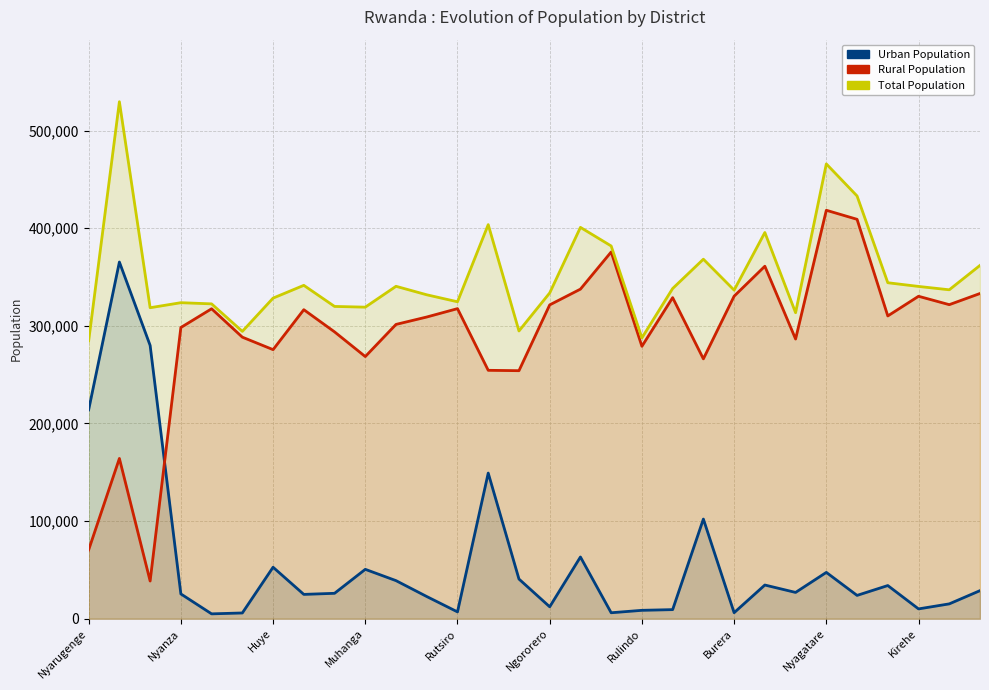

What are all the series names shown in the legend?

Urban Population, Rural Population, Total Population